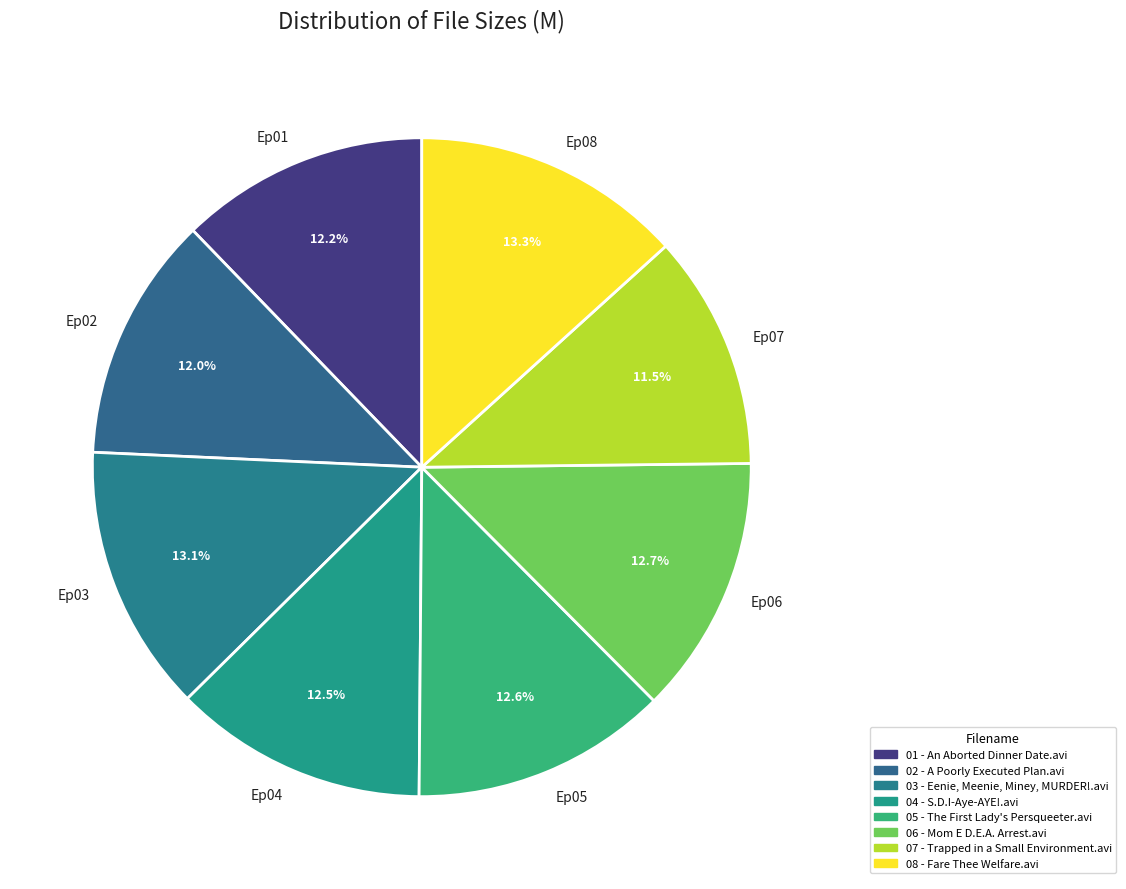

Does Ep08 account for over 50% of the chart?

No